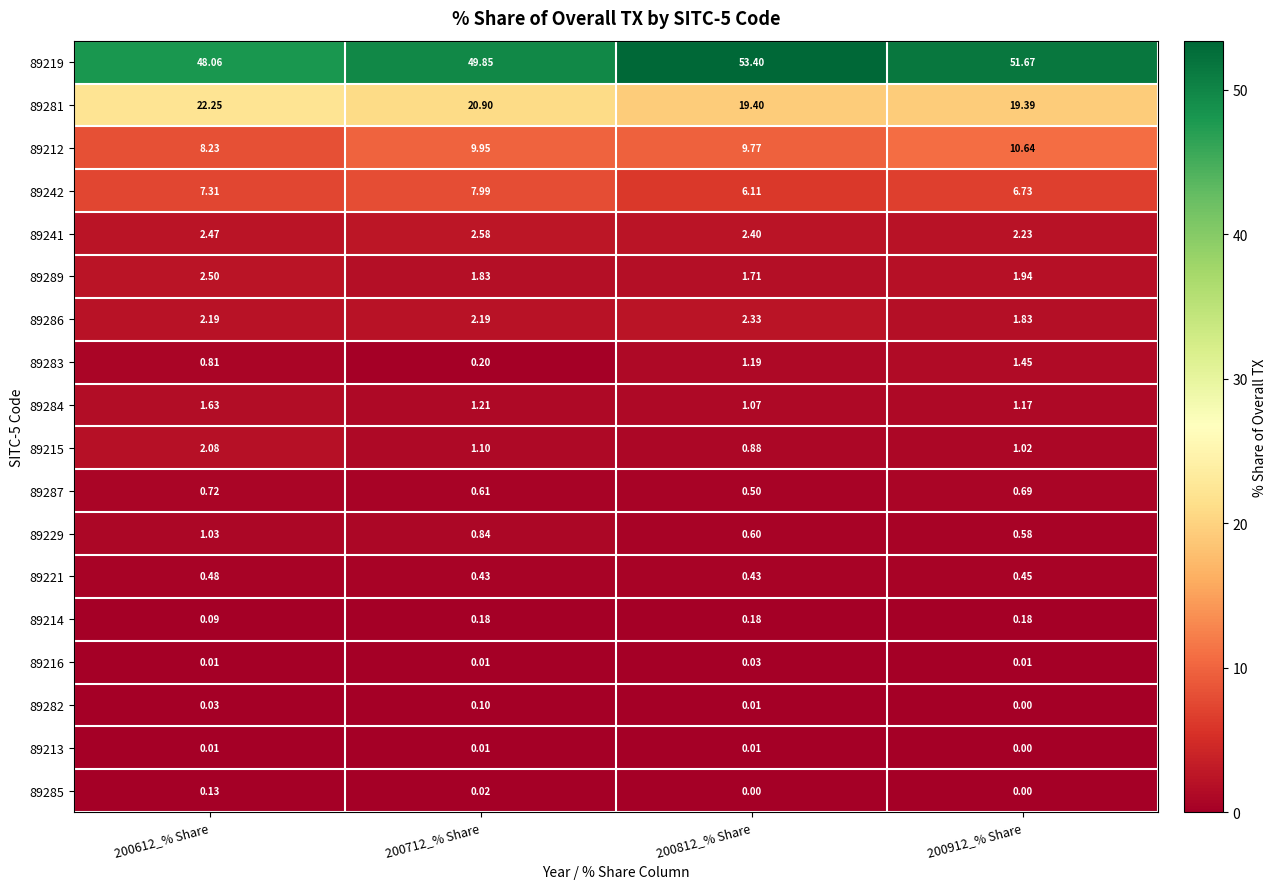

Is the value of 89214 at 200912_% Share greater than the value of 89287 at 200912_% Share?

No